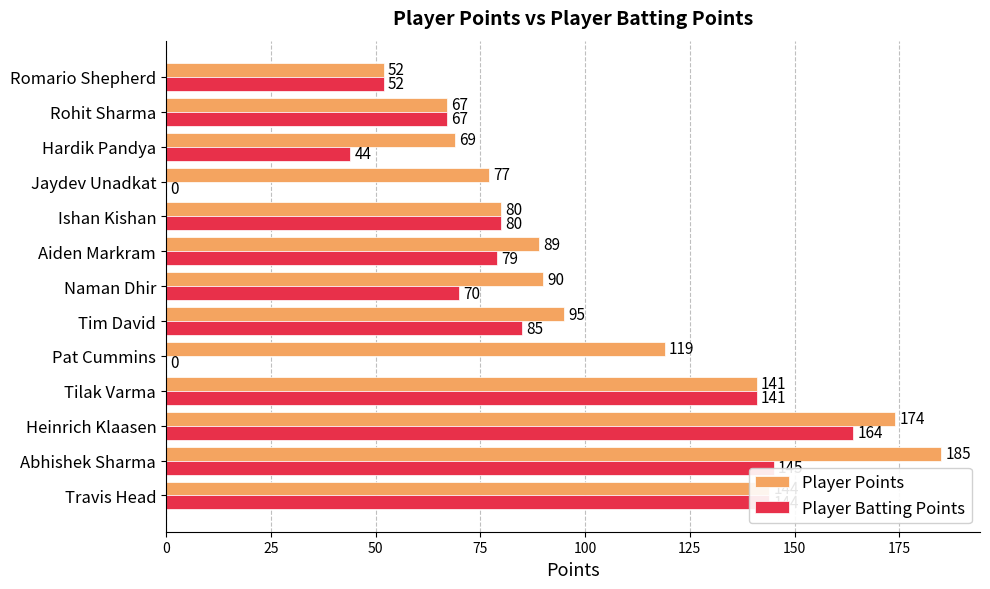

Which series has the widest spread of values?

Player Batting Points